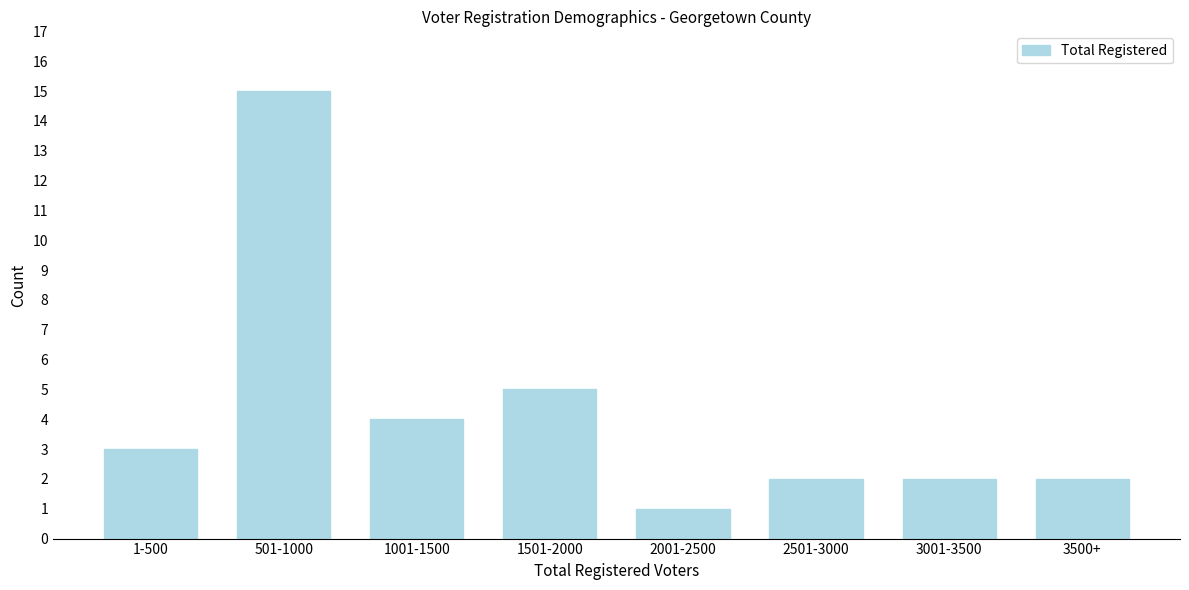

Reading left to right, what are all the values shown in this chart?

1-500=3	501-1000=15	1001-1500=4	1501-2000=5	2001-2500=1	2501-3000=2	3001-3500=2	3500+=2